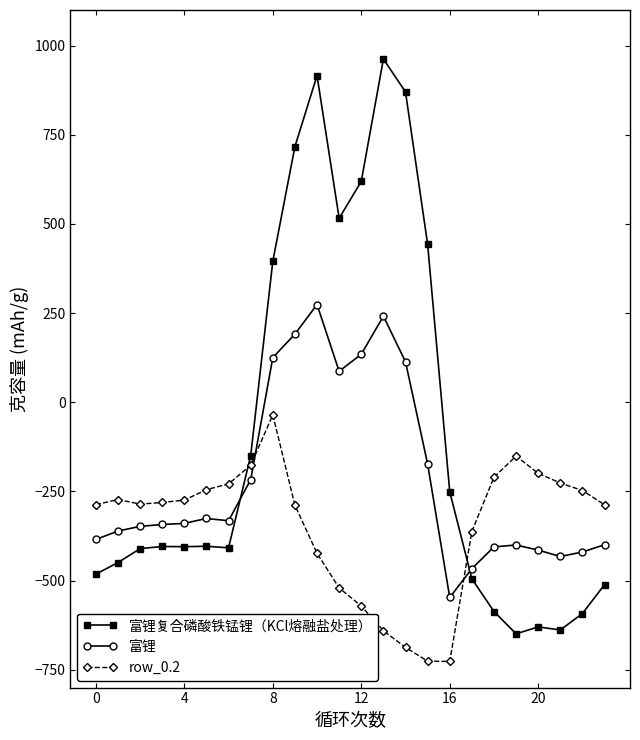

How many categories are shown in the chart?

24